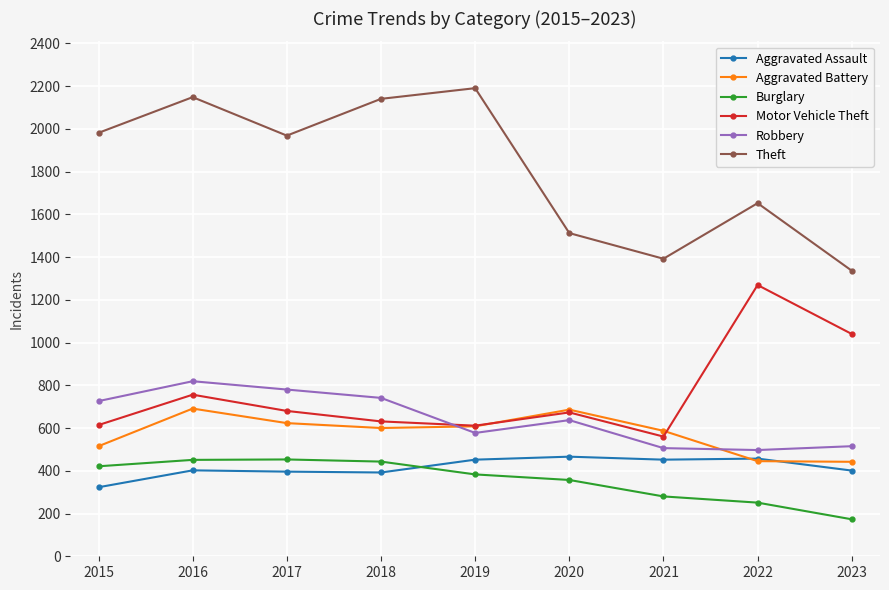

Does the chart display data point markers on the line(s)?

Yes